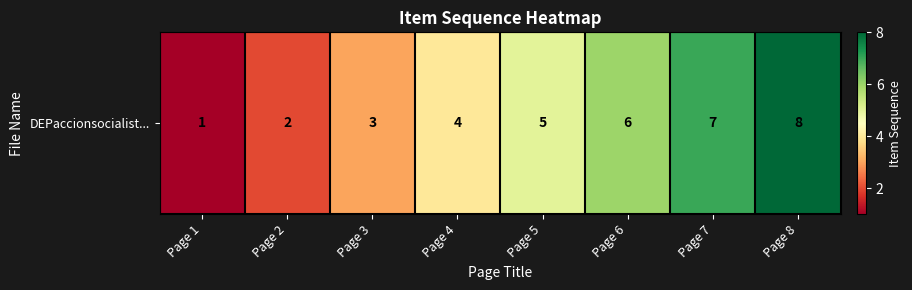

Count the number of categories in the chart.

8